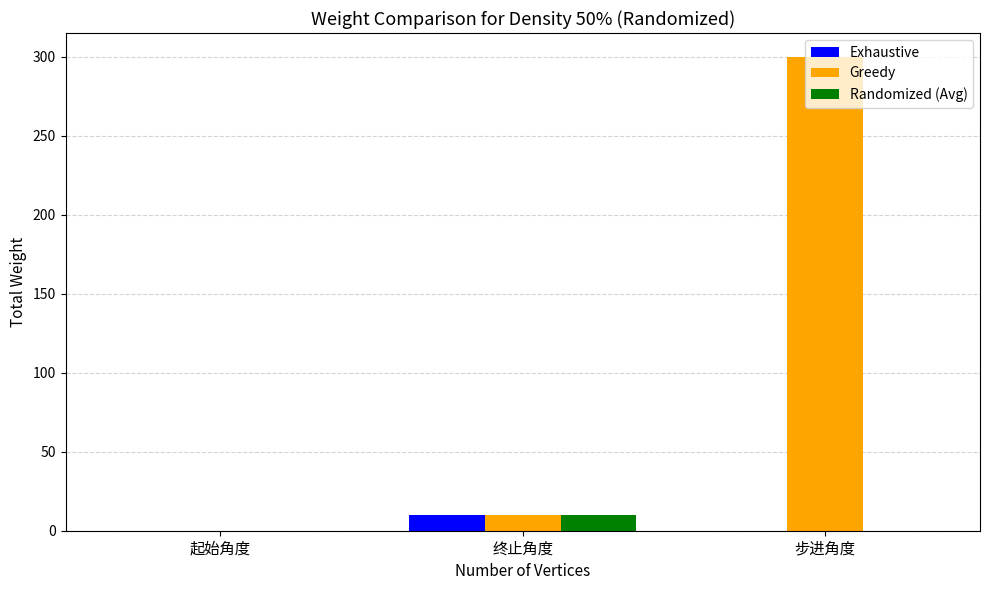

How many groups of bars are there?

3